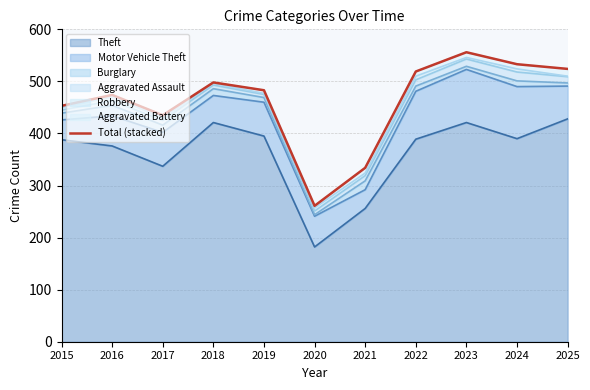

What is the minimum value for Theft?

182